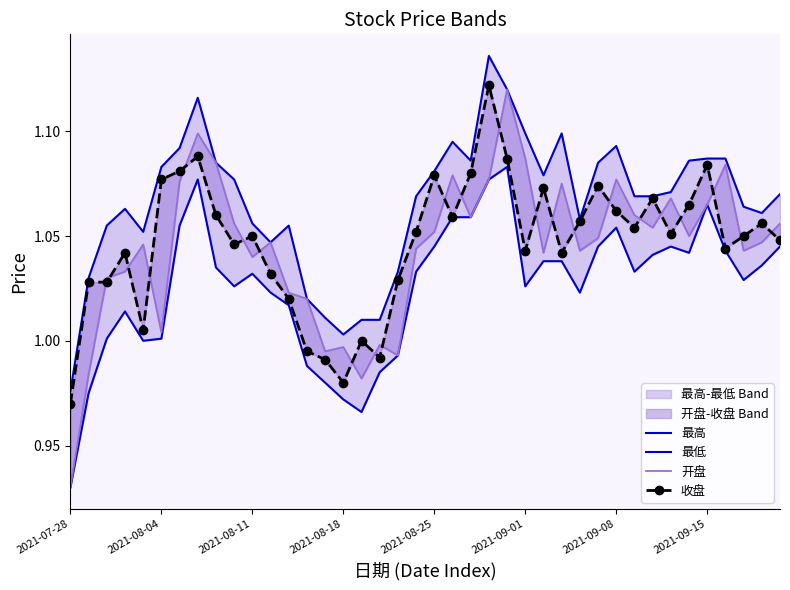

True or false: 最低 and 开盘 intersect in this chart.

False